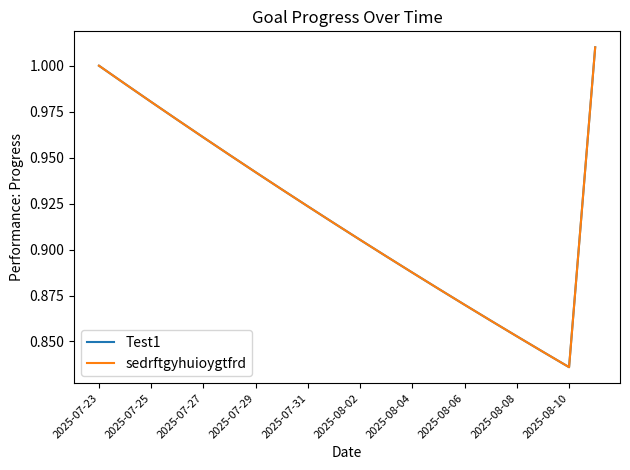

Does the chart have visible grid lines?

No